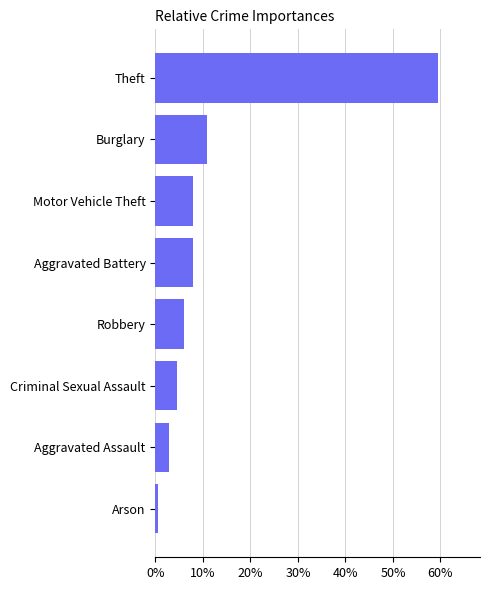

At which label is the value closest to 29?

Burglary